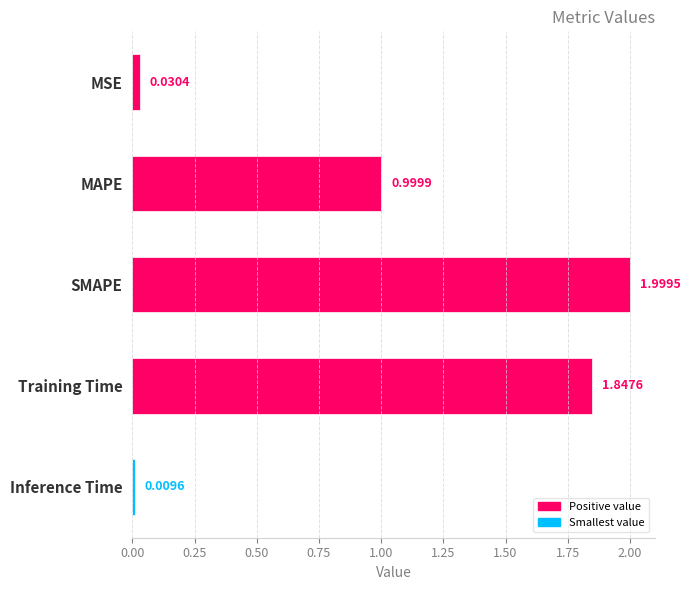

Rank the categories by value from lowest to highest.

Inference Time, MSE, MAPE, Training Time, SMAPE